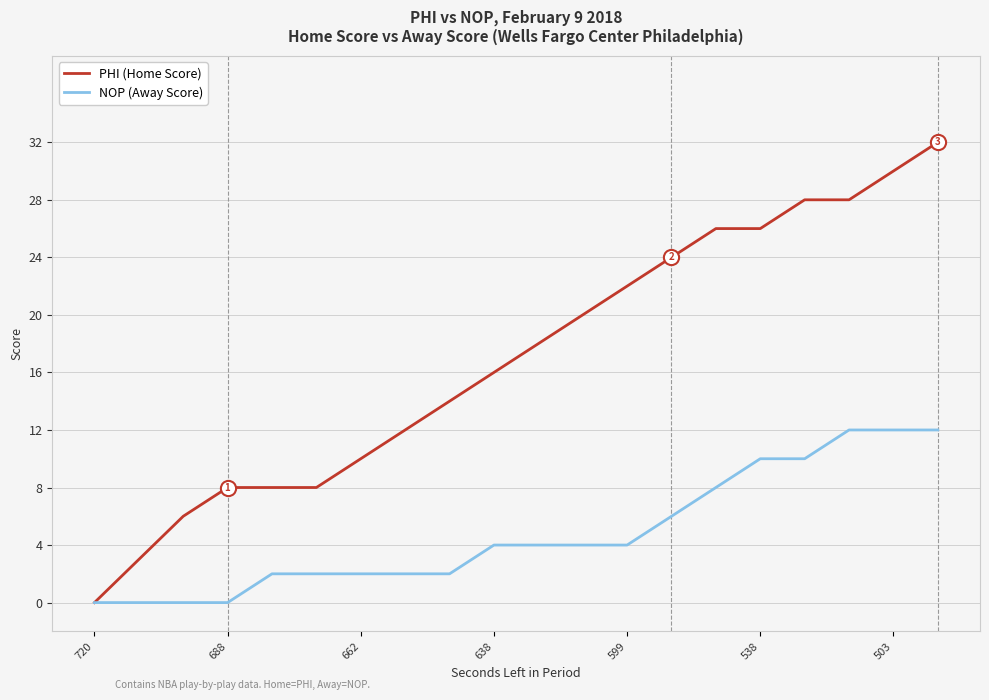

Which series has the widest spread of values?

PHI (Home Score)